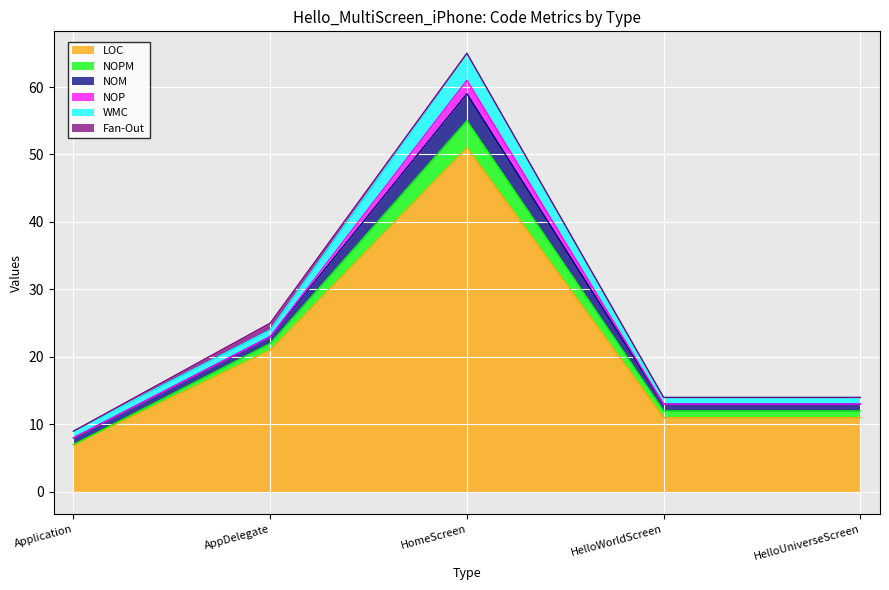

At which category does the chart reach its peak across all series?

HomeScreen